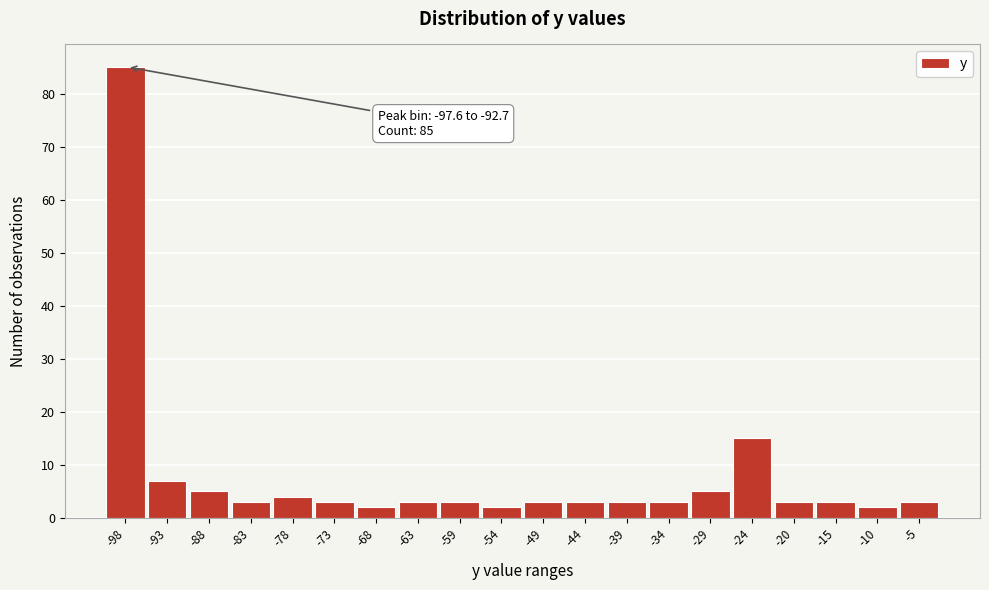

Reading right to left, what are all the values shown in this chart?

-5=3	-10=2	-15=3	-20=3	-24=15	-29=5	-34=3	-39=3	-44=3	-49=3	-54=2	-59=3	-63=3	-68=2	-73=3	-78=4	-83=3	-88=5	-93=7	-98=85